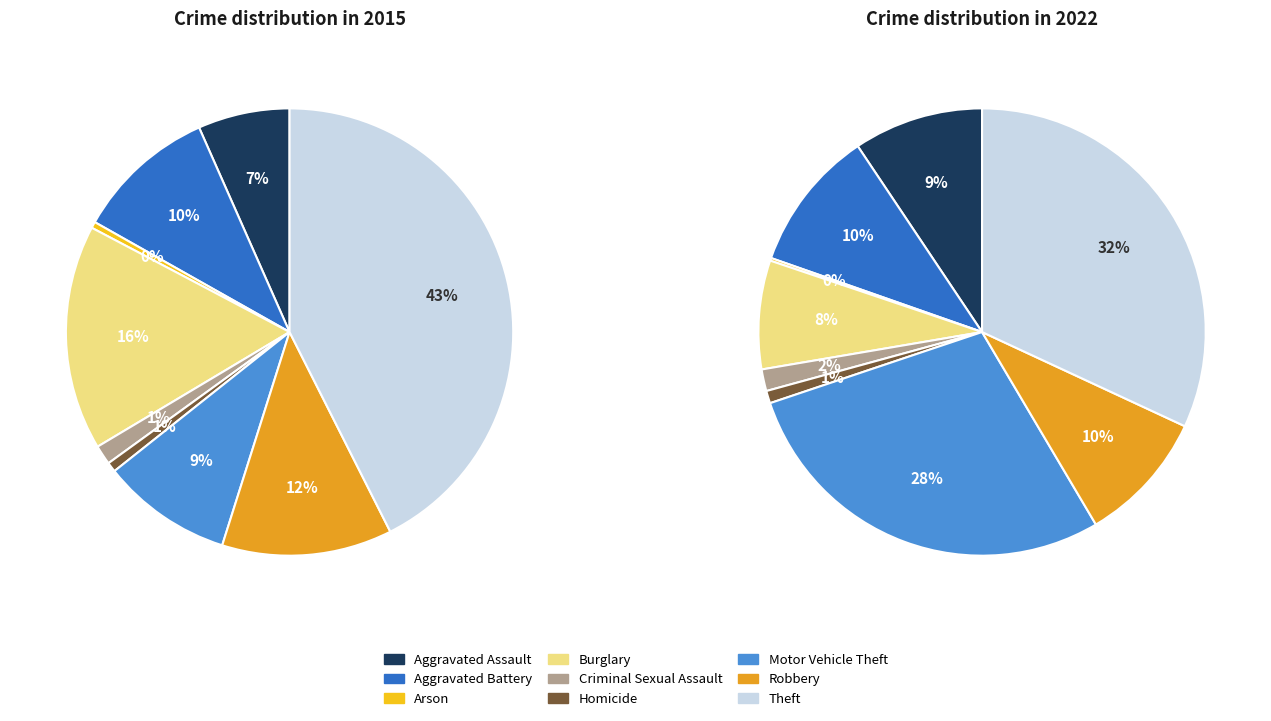

How many segments does this pie chart have?

9